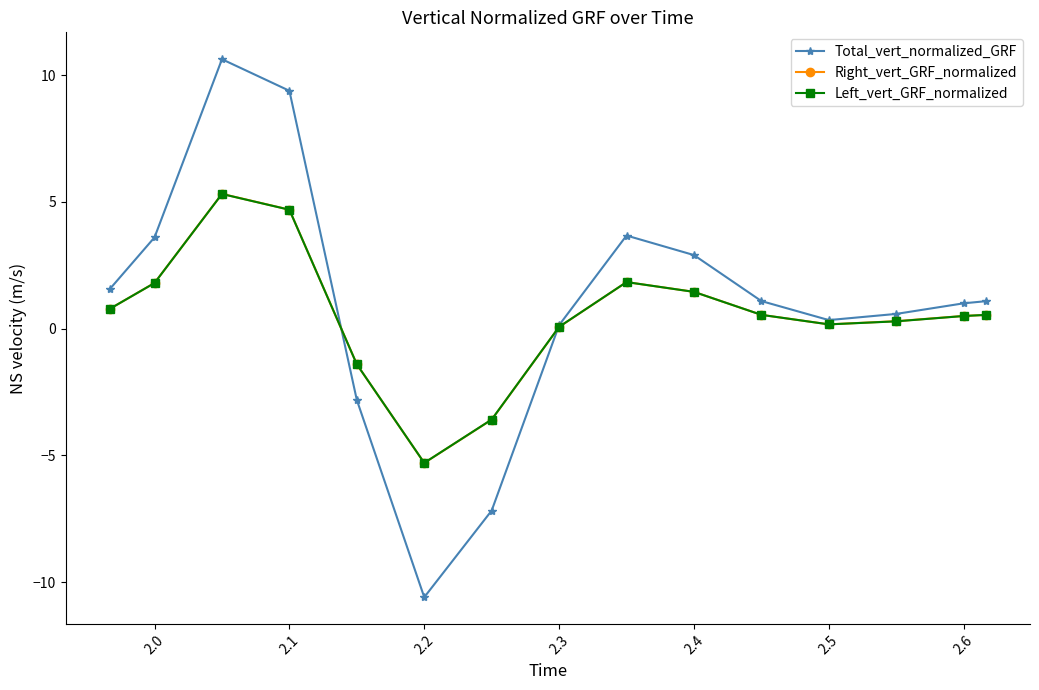

Which series ends up on top after the final intersection of Right_vert_GRF_normalized and Left_vert_GRF_normalized?

Left_vert_GRF_normalized